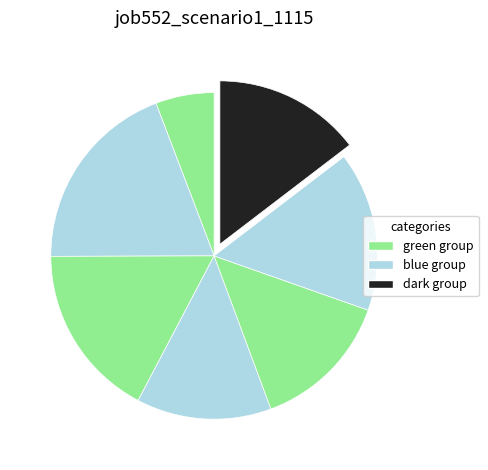

To the nearest percent, what is the difference between the largest and smallest slice percentages?

13%